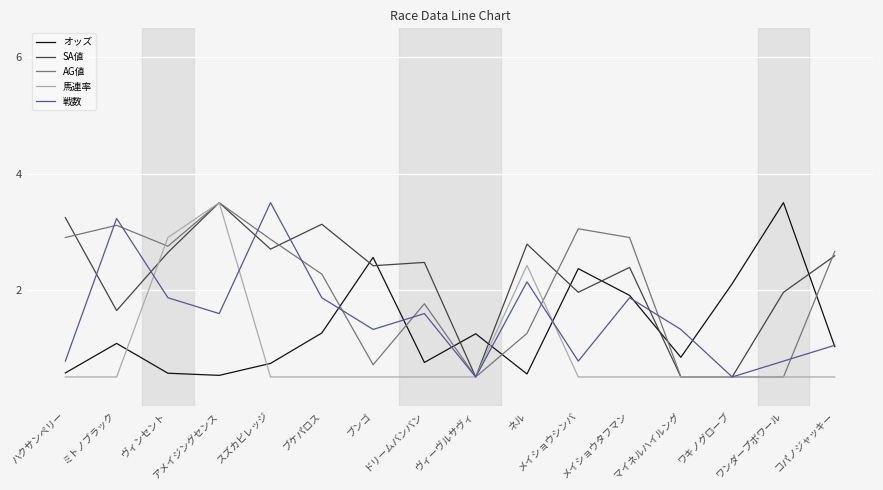

At which category is the sum across all series the highest?

アメイジングセンス